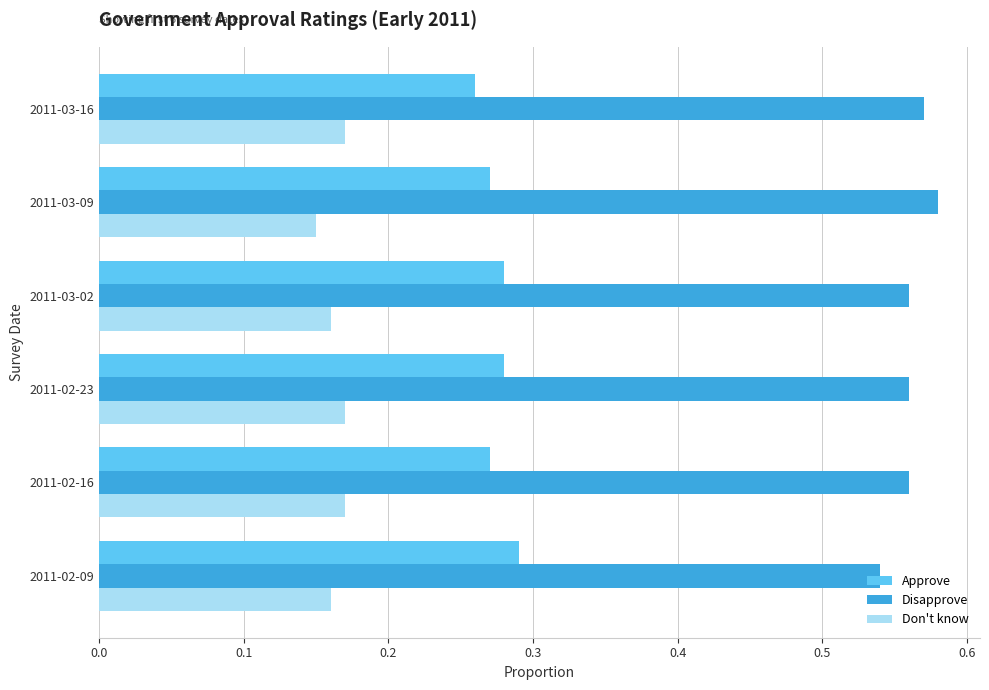

What is the spread (max minus min) of values at 2011-02-16?

0.4